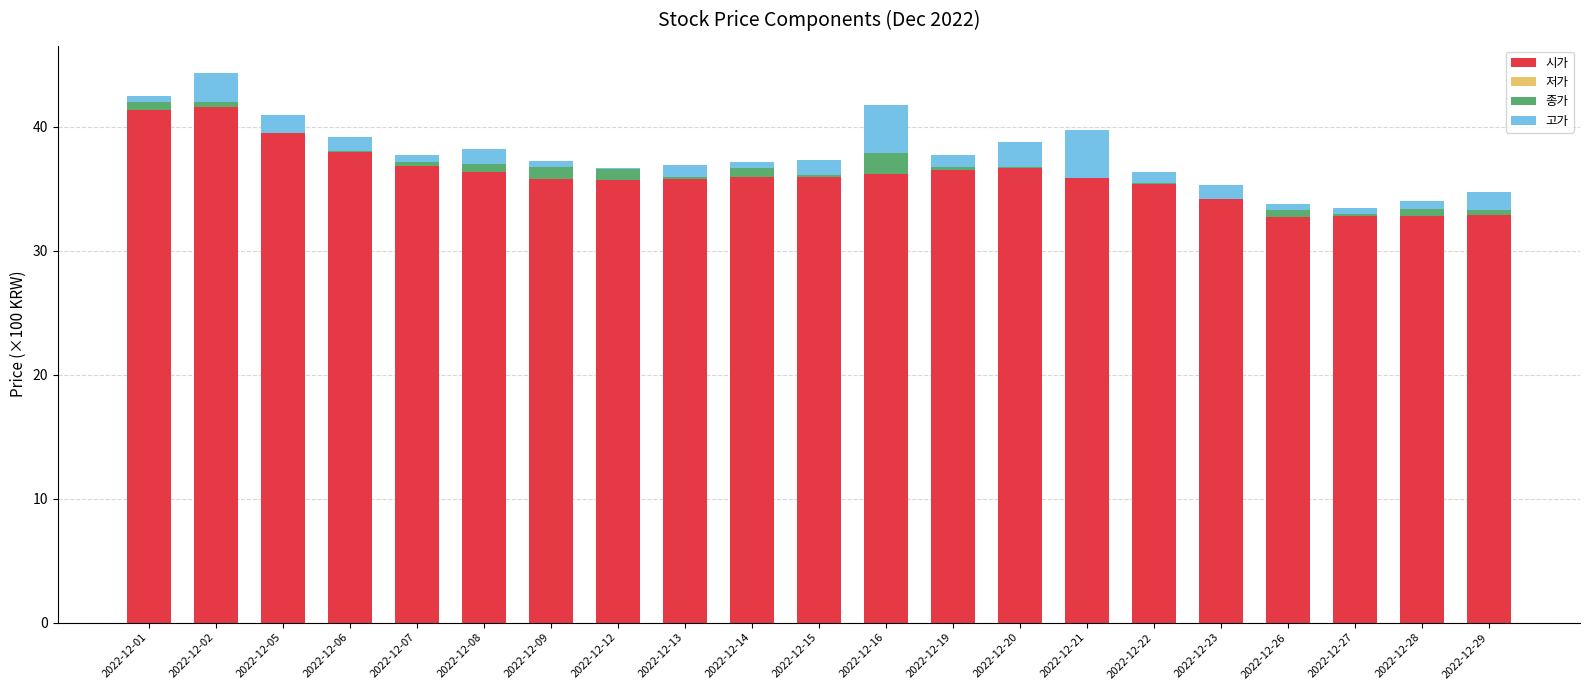

Is it true that 시가 equals 21.0 at 2022-12-05?

False